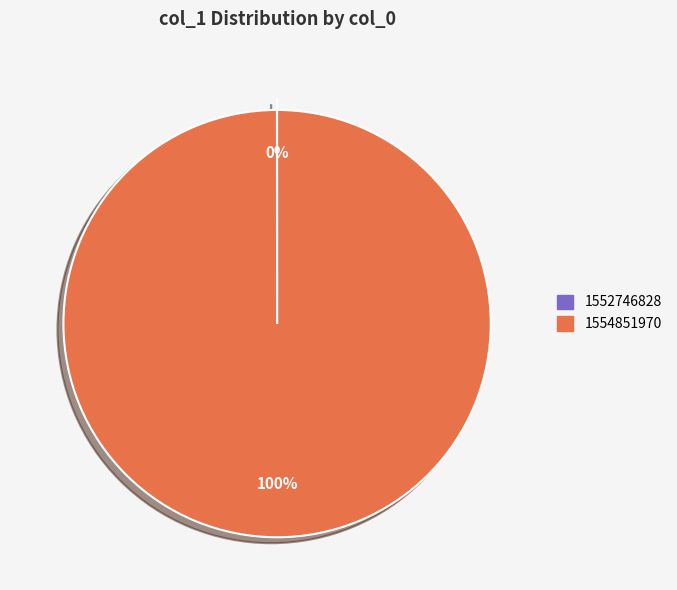

To the nearest percent, what is the average slice percentage?

50%